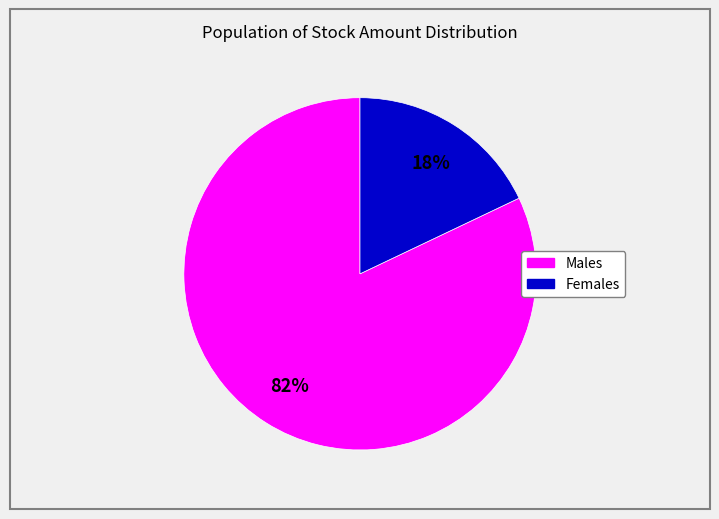

How many slices are in this pie chart?

2